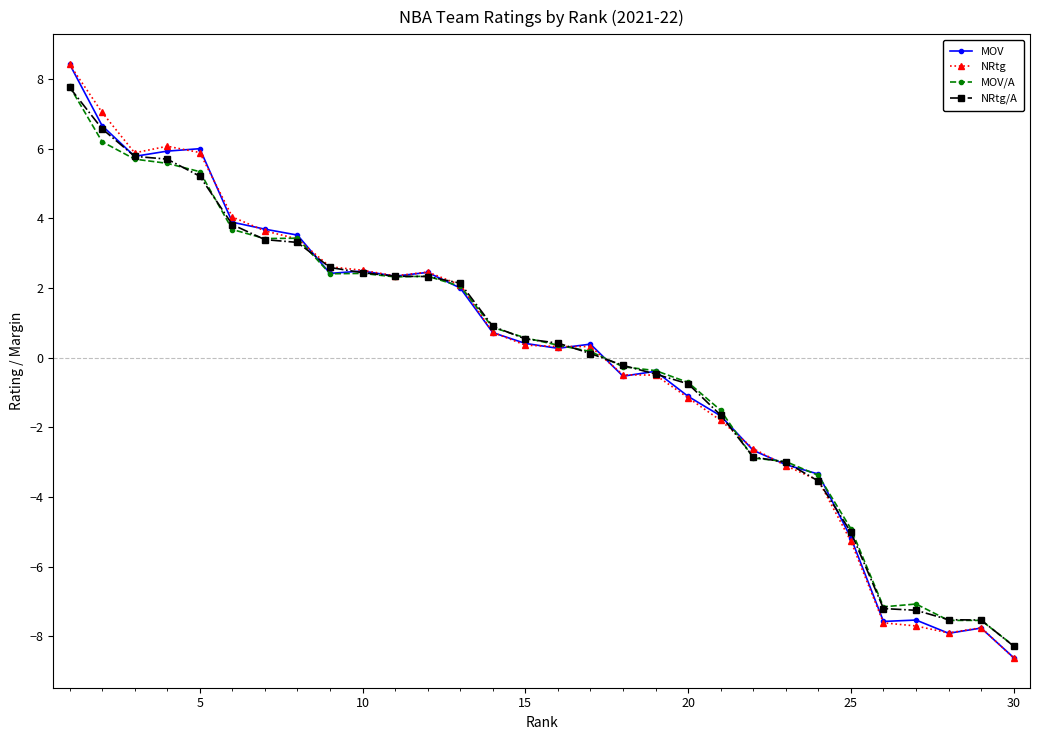

What are all the series names shown in the legend?

MOV, NRtg, MOV/A, NRtg/A